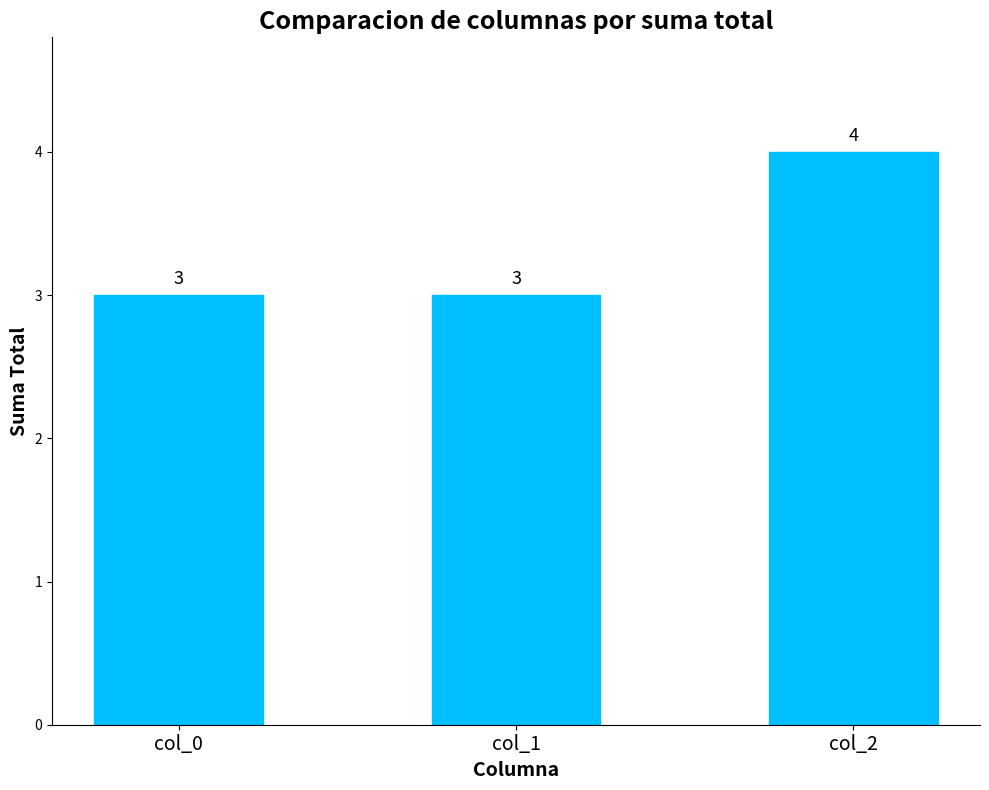

What is the difference between the maximum and minimum values?

1